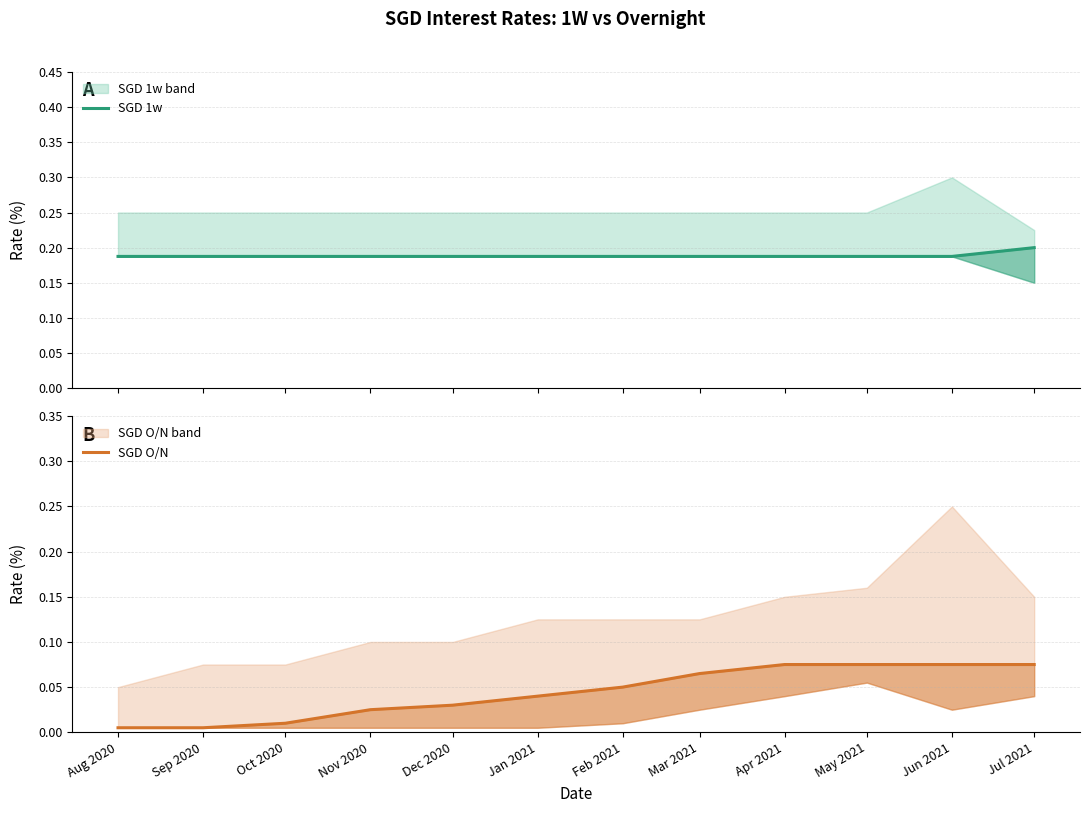

What is the label of the 9th point from the right?

Nov 2020